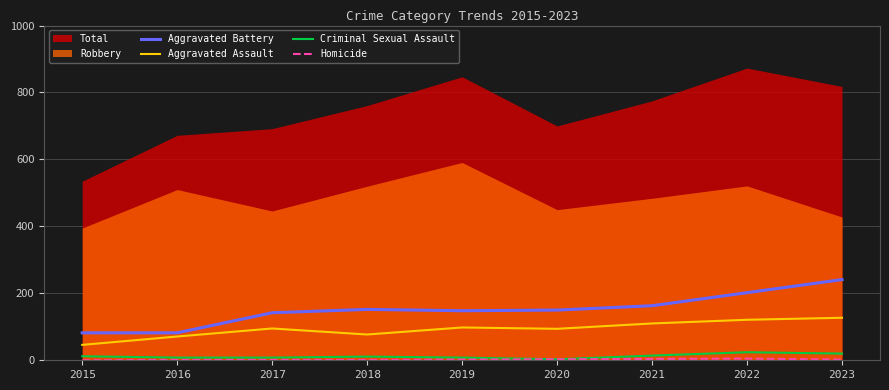

What is the average value of the Aggravated Battery series?

151